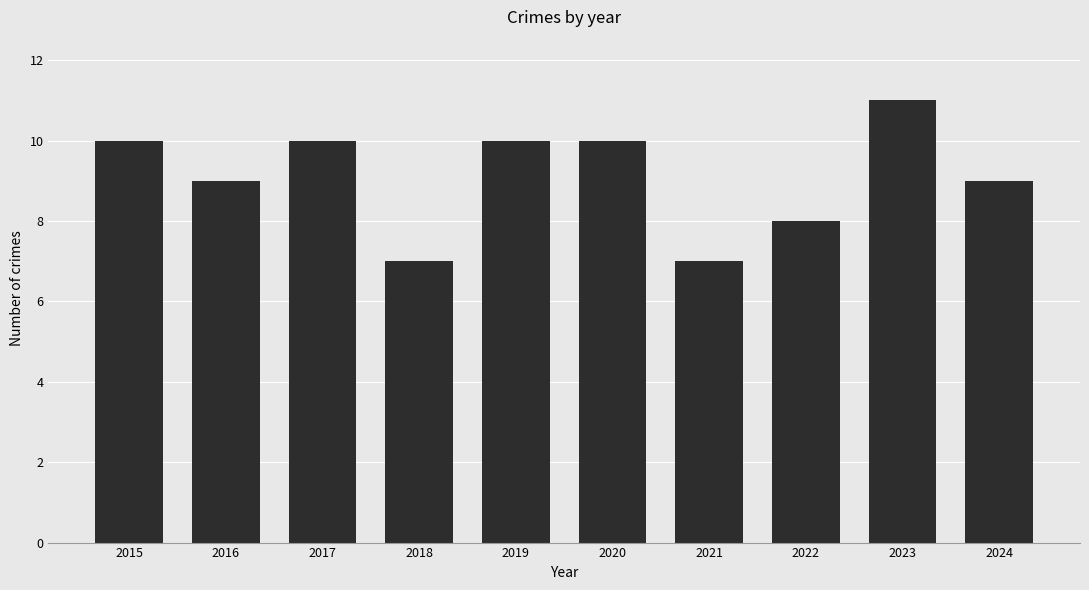

Read the value at 2020.

10